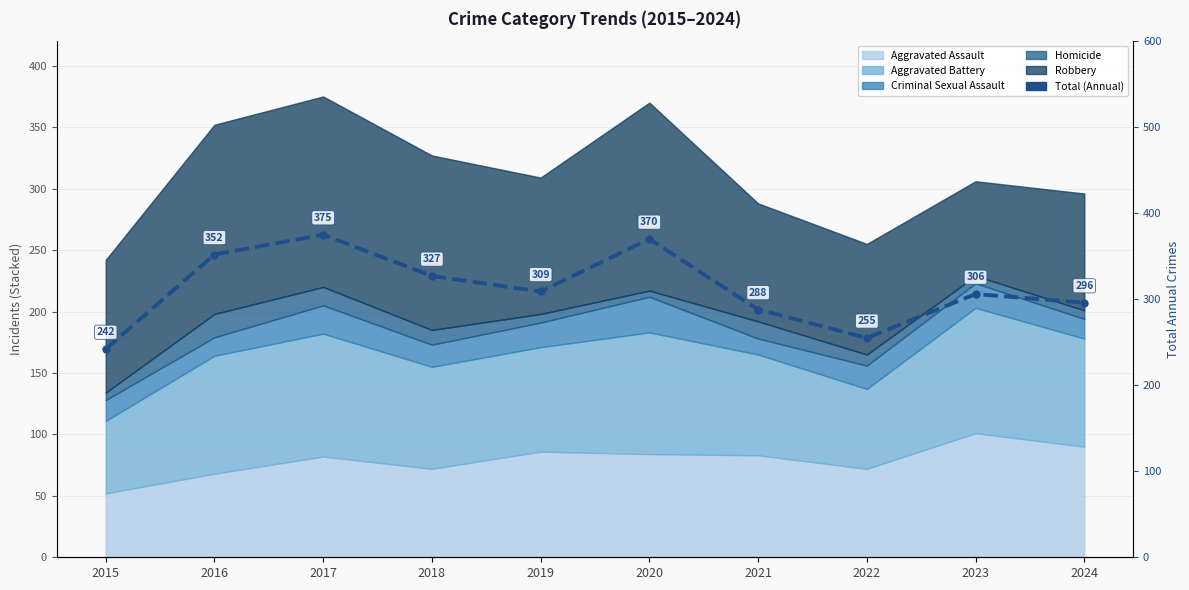

Approximately how many times larger is the value at 2018 compared to 2016?

0.9